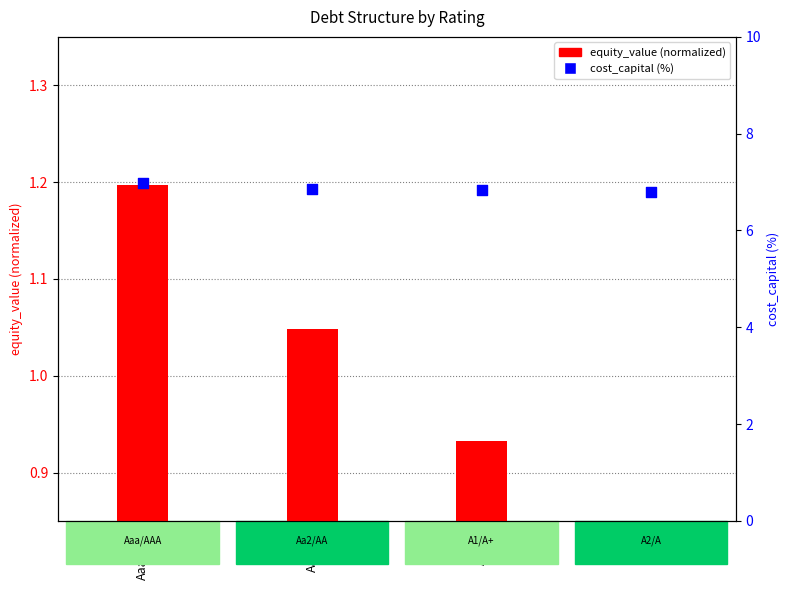

Which series has the largest total across all categories?

cost_capital (%)